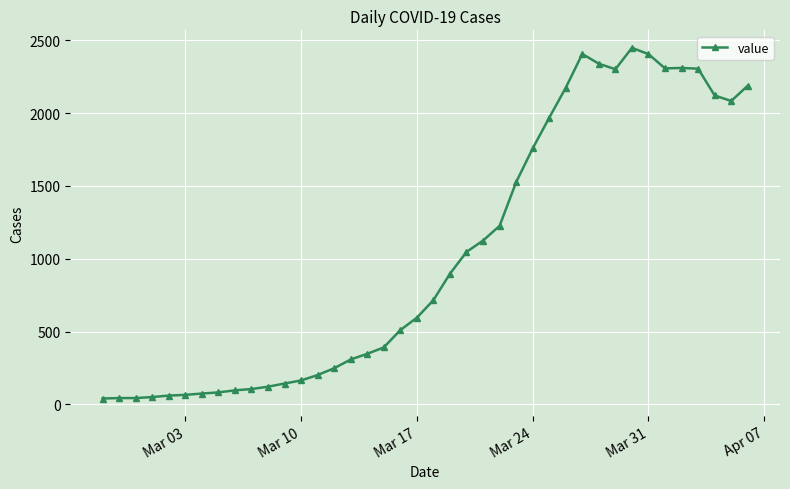

True or false: the data has more than 1 interior local peaks.

True